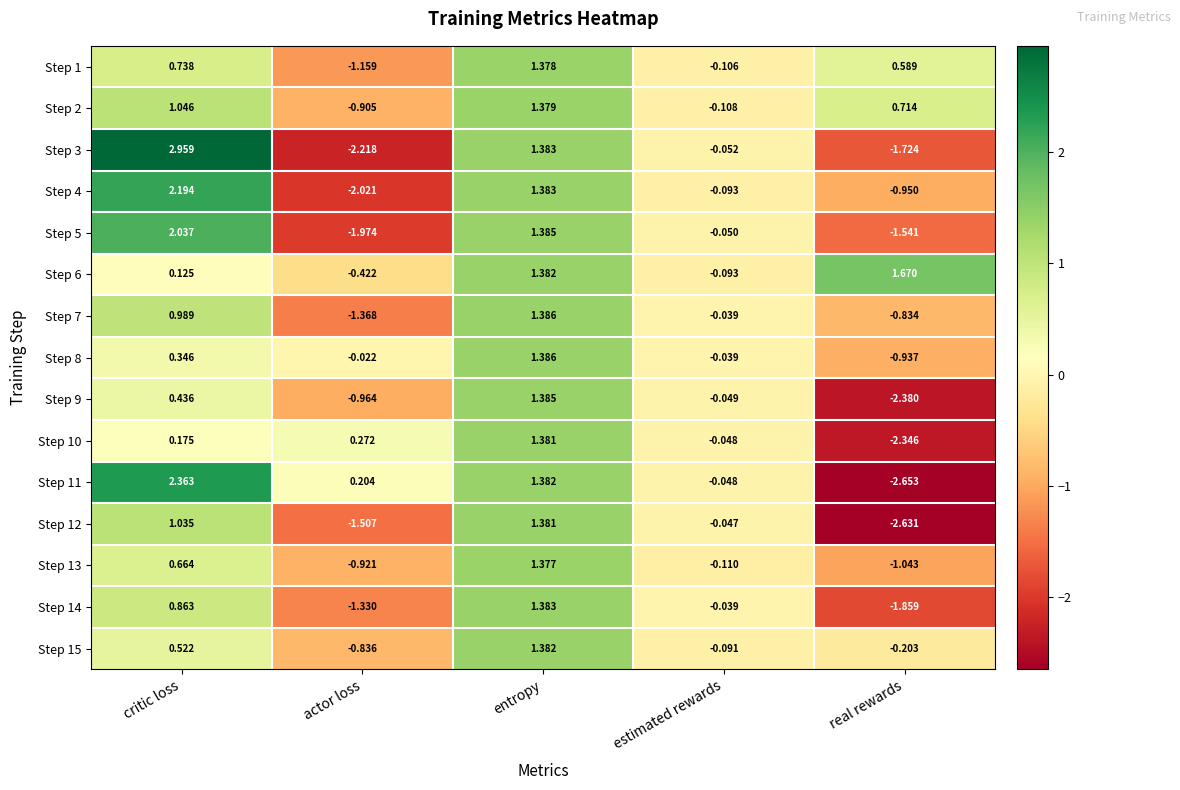

Is the value of Step 12 at real rewards greater than the value of Step 6 at real rewards?

No